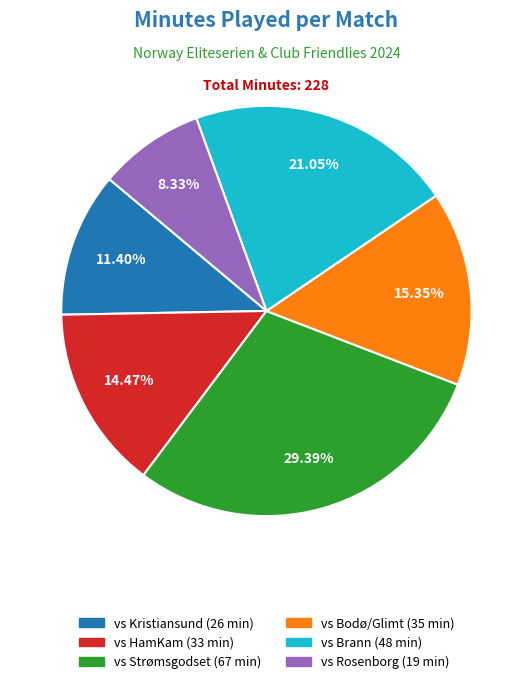

Does any single category account for the majority?

No